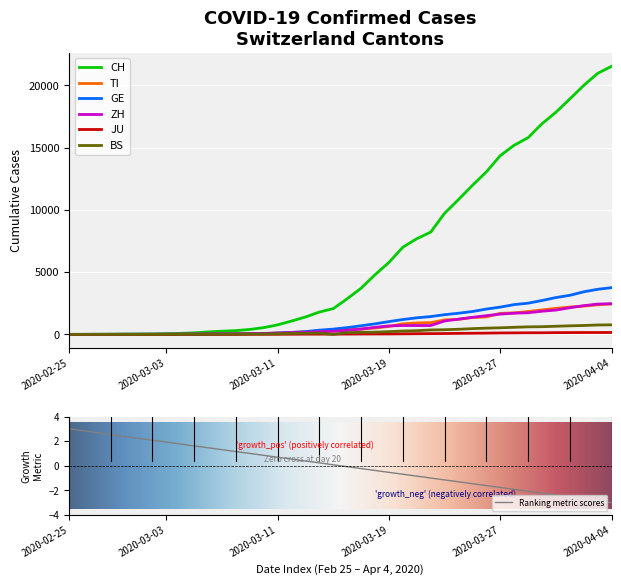

Reading left to right, extract all data points from this chart.

CH: 2020-02-25=0	2020-02-26=2	2020-02-27=6	2020-02-28=13	2020-02-29=23	2020-03-01=29	2020-03-02=40	2020-03-03=59	2020-03-04=83	2020-03-05=125	2020-03-06=197	2020-03-07=257	2020-03-08=303	2020-03-09=396	2020-03-10=542	2020-03-11=766	2020-03-12=1072	2020-03-13=1398	2020-03-14=1795	2020-03-15=2072	2020-03-16=2864	2020-03-17=3710	2020-03-18=4794	2020-03-19=5781	2020-03-20=7005	2020-03-21=7686	2020-03-22=8217	2020-03-23=9727	2020-03-24=10831	2020-03-25=11970	2020-03-26=13054	2020-03-27=14356	2020-03-28=15195	2020-03-29=15798	2020-03-30=16920	2020-03-31=17842	2020-04-01=18908	2020-04-02=19997	2020-04-03=20965	2020-04-04=21535
TI: 2020-02-25=0	2020-02-26=1	2020-02-27=1	2020-02-28=1	2020-02-29=2	2020-03-01=2	2020-03-02=4	2020-03-03=8	2020-03-04=13	2020-03-05=25	2020-03-06=28	2020-03-07=41	2020-03-08=49	2020-03-09=61	2020-03-10=75	2020-03-11=108	2020-03-12=163	2020-03-13=206	2020-03-14=265	2020-03-15=293	2020-03-16=368	2020-03-17=426	2020-03-18=511	2020-03-19=638	2020-03-20=849	2020-03-21=916	2020-03-22=945	2020-03-23=1162	2020-03-24=1209	2020-03-25=1354	2020-03-26=1401	2020-03-27=1688	2020-03-28=1727	2020-03-29=1837	2020-03-30=1962	2020-03-31=2091	2020-04-01=2195	2020-04-02=2271	2020-04-03=2377	2020-04-04=2442
GE: 2020-02-25=0	2020-02-26=1	2020-02-27=1	2020-02-28=4	2020-02-29=8	2020-03-01=9	2020-03-02=10	2020-03-03=13	2020-03-04=14	2020-03-05=17	2020-03-06=25	2020-03-07=38	2020-03-08=40	2020-03-09=56	2020-03-10=76	2020-03-11=109	2020-03-12=150	2020-03-13=222	2020-03-14=340	2020-03-15=423	2020-03-16=544	2020-03-17=692	2020-03-18=848	2020-03-19=1027	2020-03-20=1194	2020-03-21=1331	2020-03-22=1430	2020-03-23=1582	2020-03-24=1699	2020-03-25=1837	2020-03-26=2033	2020-03-27=2190	2020-03-28=2393	2020-03-29=2505	2020-03-30=2721	2020-03-31=2958	2020-04-01=3137	2020-04-02=3420	2020-04-03=3621	2020-04-04=3753
ZH: 2020-02-25=0	2020-02-26=0	2020-02-27=2	2020-02-28=2	2020-02-29=6	2020-03-01=7	2020-03-02=10	2020-03-03=13	2020-03-04=15	2020-03-05=23	2020-03-06=29	2020-03-07=34	2020-03-08=40	2020-03-09=49	2020-03-10=62	2020-03-11=101	2020-03-12=140	2020-03-13=163	2020-03-14=218	2020-03-15=250	2020-03-16=326	2020-03-17=429	2020-03-18=568	2020-03-19=679	2020-03-20=711	2020-03-21=711	2020-03-22=711	2020-03-23=1075	2020-03-24=1223	2020-03-25=1370	2020-03-26=1502	2020-03-27=1629	2020-03-28=1703	2020-03-29=1735	2020-03-30=1861	2020-03-31=1952	2020-04-01=2141	2020-04-02=2305	2020-04-03=2433	2020-04-04=2466
JU: 2020-02-25=0	2020-02-26=0	2020-02-27=1	2020-02-28=1	2020-02-29=1	2020-03-01=1	2020-03-02=1	2020-03-03=2	2020-03-04=2	2020-03-05=4	2020-03-06=4	2020-03-07=5	2020-03-08=5	2020-03-09=7	2020-03-10=7	2020-03-11=7	2020-03-12=12	2020-03-13=17	2020-03-14=18	2020-03-15=19	2020-03-16=25	2020-03-17=29	2020-03-18=32	2020-03-19=36	2020-03-20=44	2020-03-21=54	2020-03-22=61	2020-03-23=69	2020-03-24=82	2020-03-25=92	2020-03-26=100	2020-03-27=114	2020-03-28=119	2020-03-29=127	2020-03-30=128	2020-03-31=140	2020-04-01=145	2020-04-02=149	2020-04-03=149	2020-04-04=154
BS: 2020-02-25=0	2020-02-26=0	2020-02-27=1	2020-02-28=1	2020-02-29=1	2020-03-01=1	2020-03-02=1	2020-03-03=3	2020-03-04=3	2020-03-05=8	2020-03-06=15	2020-03-07=21	2020-03-08=24	2020-03-09=28	2020-03-10=33	2020-03-11=49	2020-03-12=73	2020-03-13=92	2020-03-14=100	2020-03-15=0	2020-03-16=143	2020-03-17=164	2020-03-18=181	2020-03-19=220	2020-03-20=270	2020-03-21=297	2020-03-22=356	2020-03-23=374	2020-03-24=410	2020-03-25=462	2020-03-26=501	2020-03-27=530	2020-03-28=569	2020-03-29=605	2020-03-30=617	2020-03-31=653	2020-04-01=687	2020-04-02=714	2020-04-03=754	2020-04-04=767